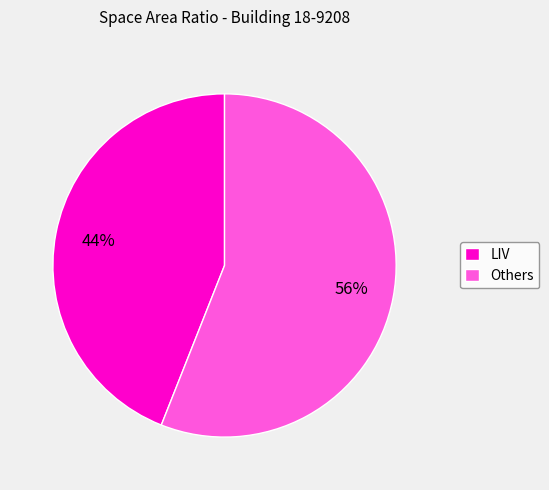

Rank the categories by value from highest to lowest.

Others, LIV